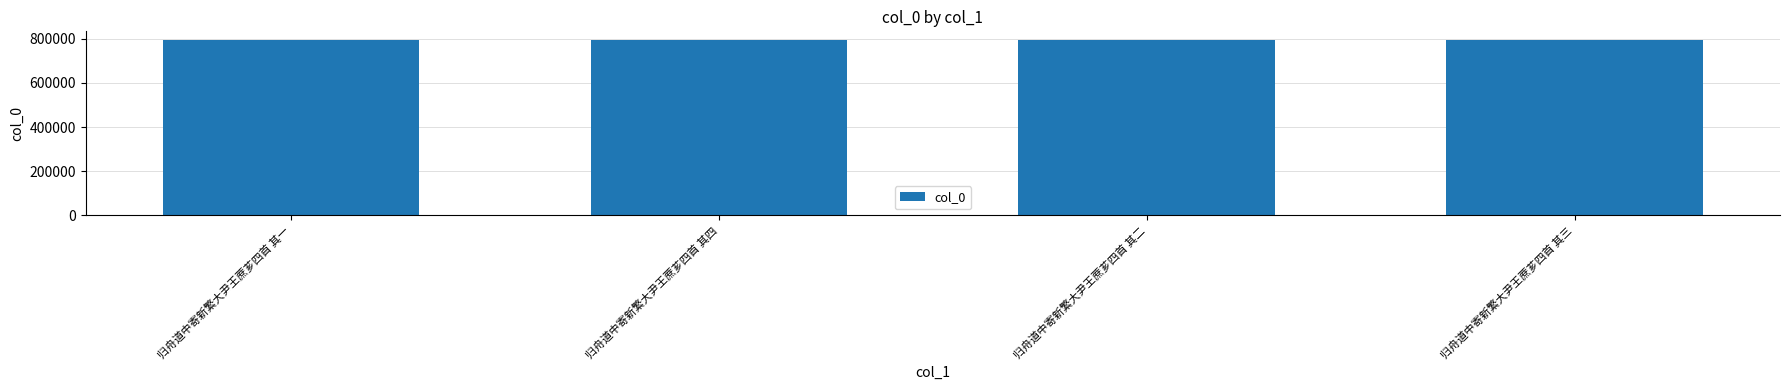

What position from the right is 归舟道中寄新繁大尹王蔗芗四首 其三?

1